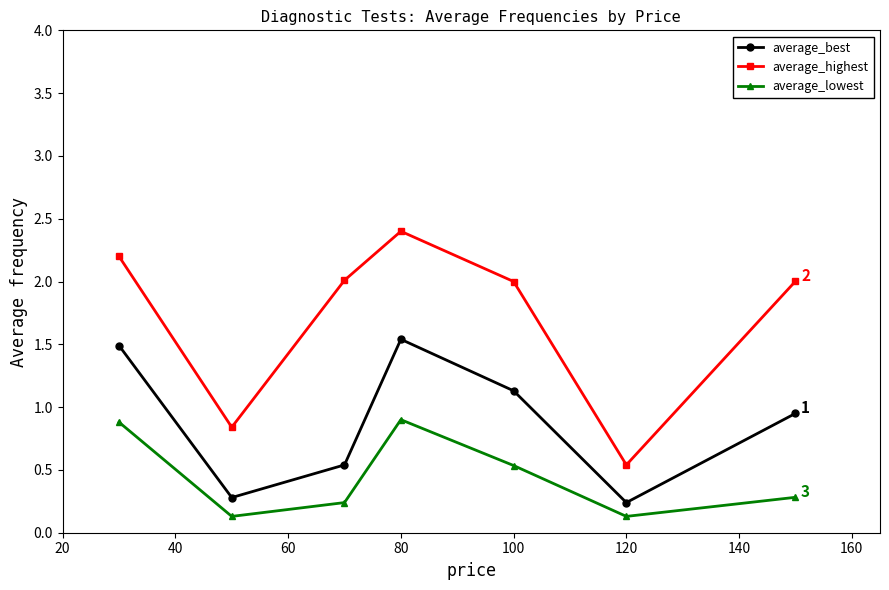

True or false: average_best and average_highest cross at least once.

False